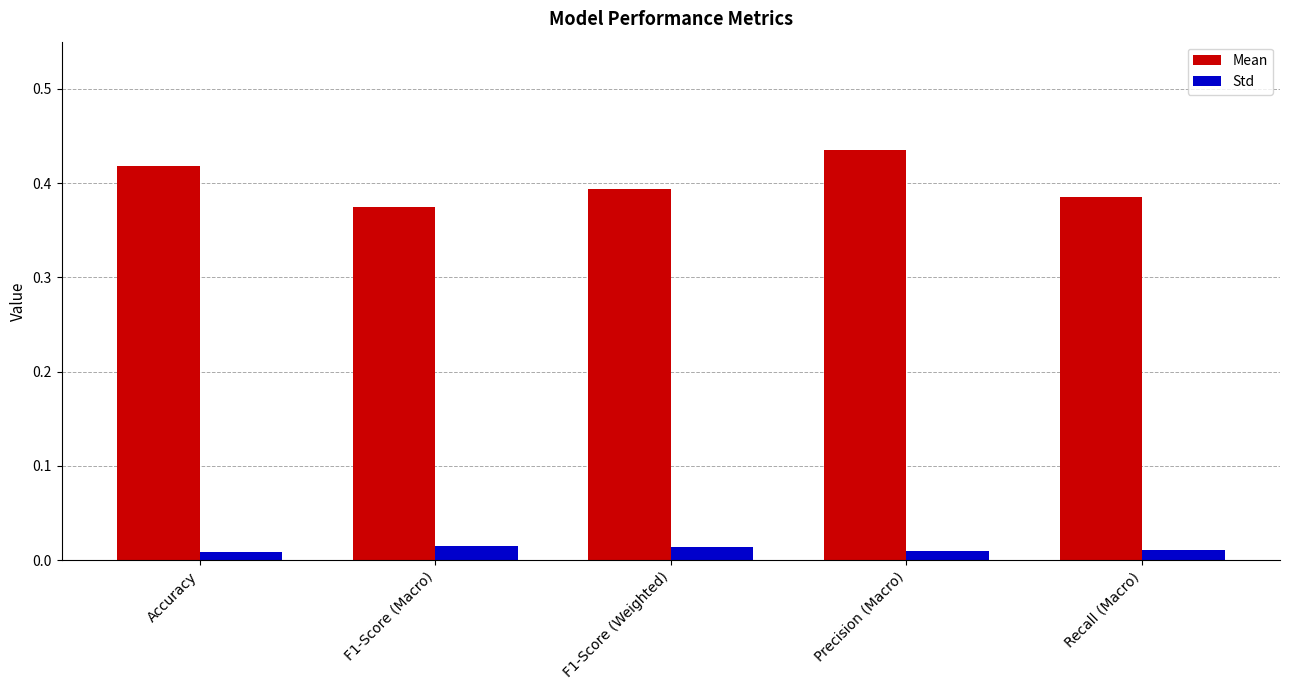

List the series in order of their overall mean, lowest first.

Std, Mean